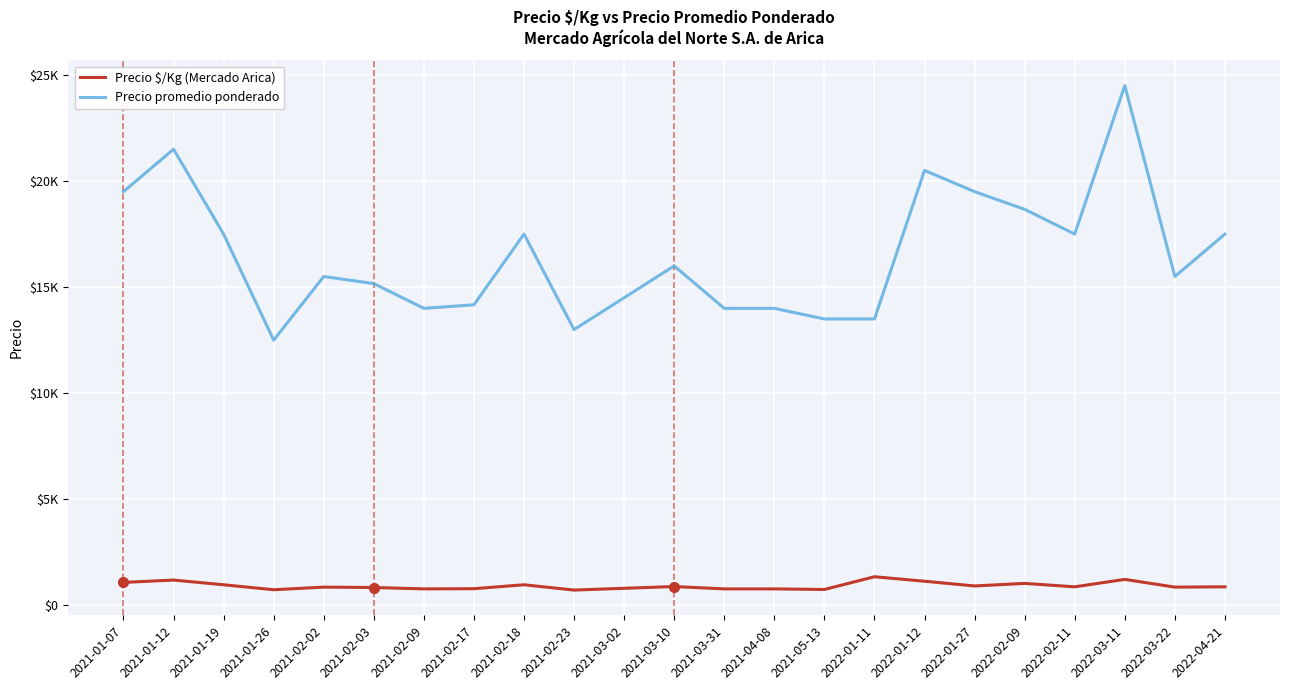

What is the difference between the highest and lowest values at 2021-02-03?

14323.7